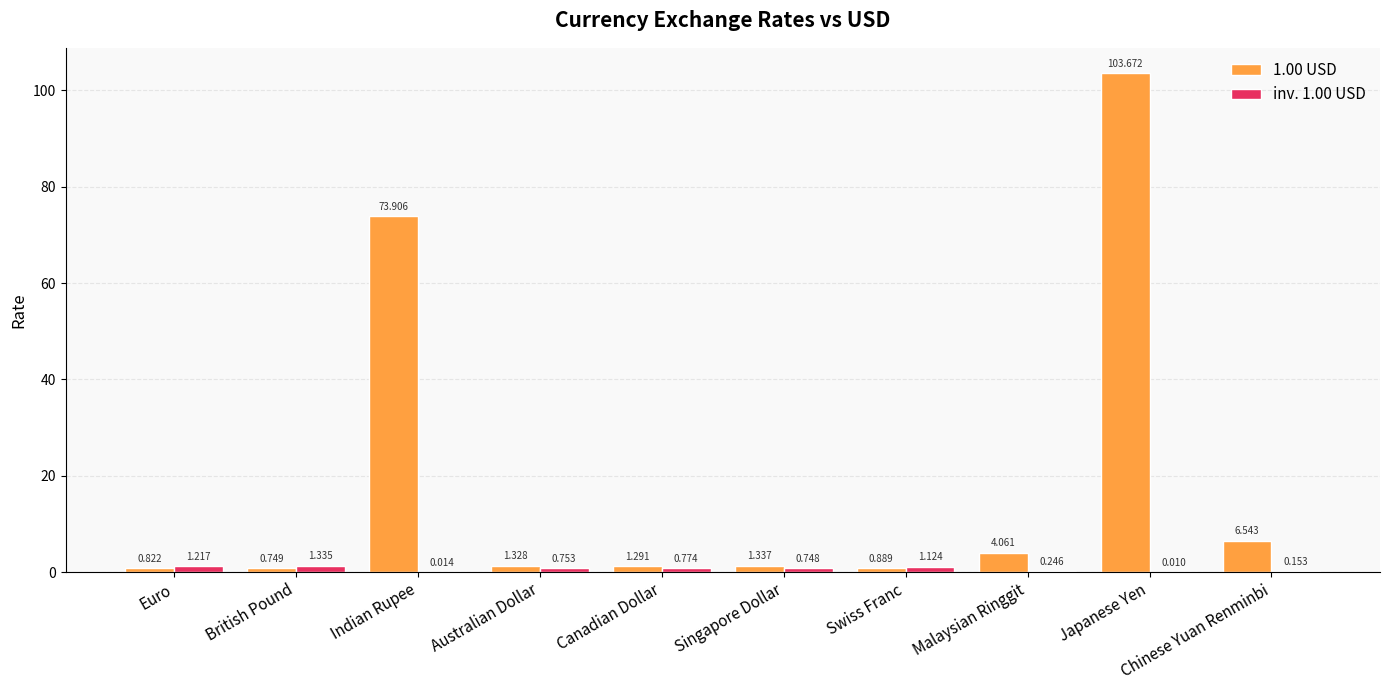

How many data points does each series have?

10